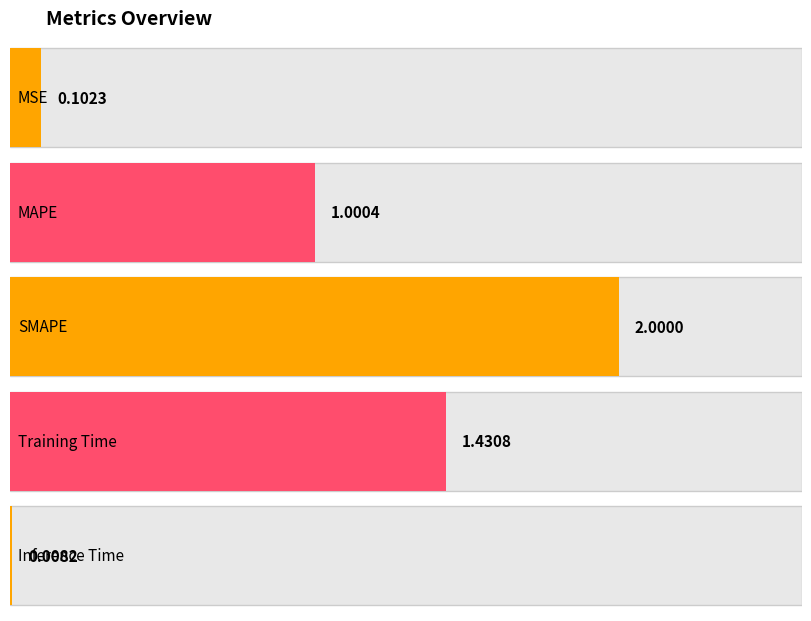

What is the maximum value shown in the chart?

2.0